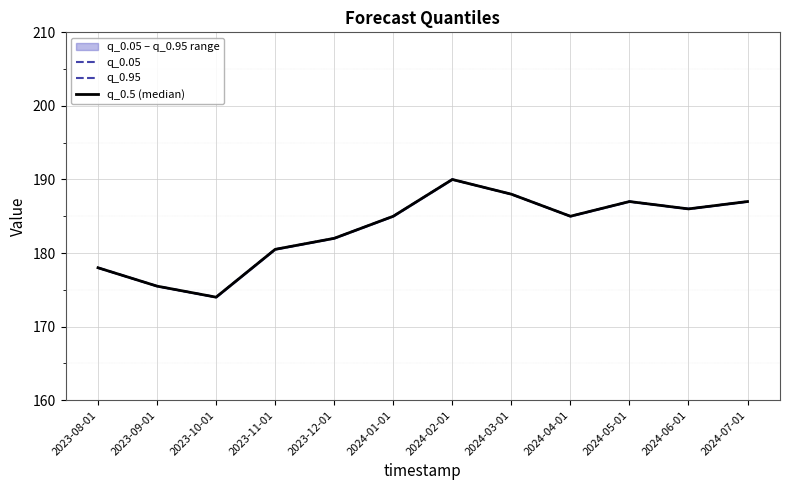

The value of q_0.05 at 2024-06-01 is 186.0. True or false?

True